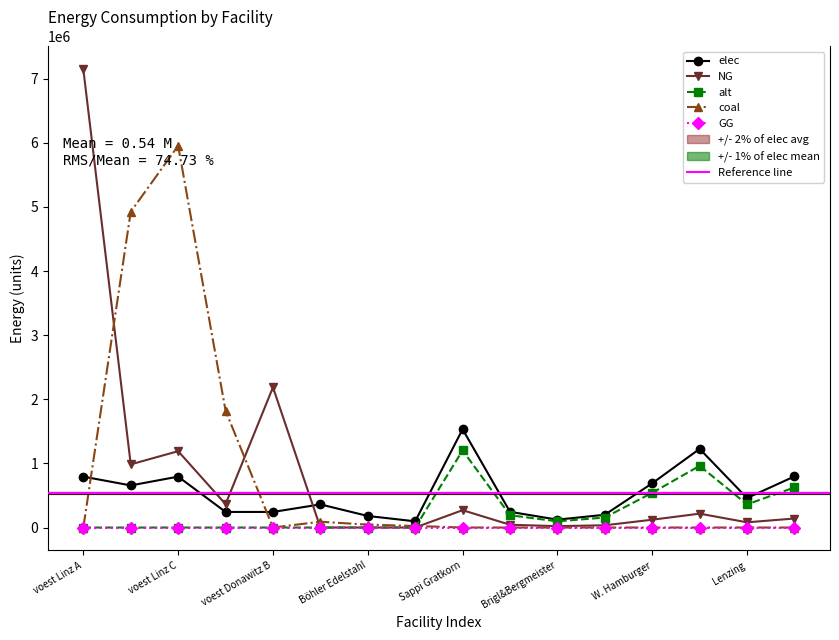

How many values in the alt series are below 96213?

8